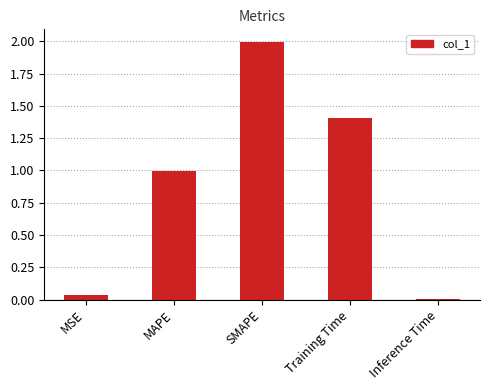

Where is the data nearest to the value 1?

MAPE